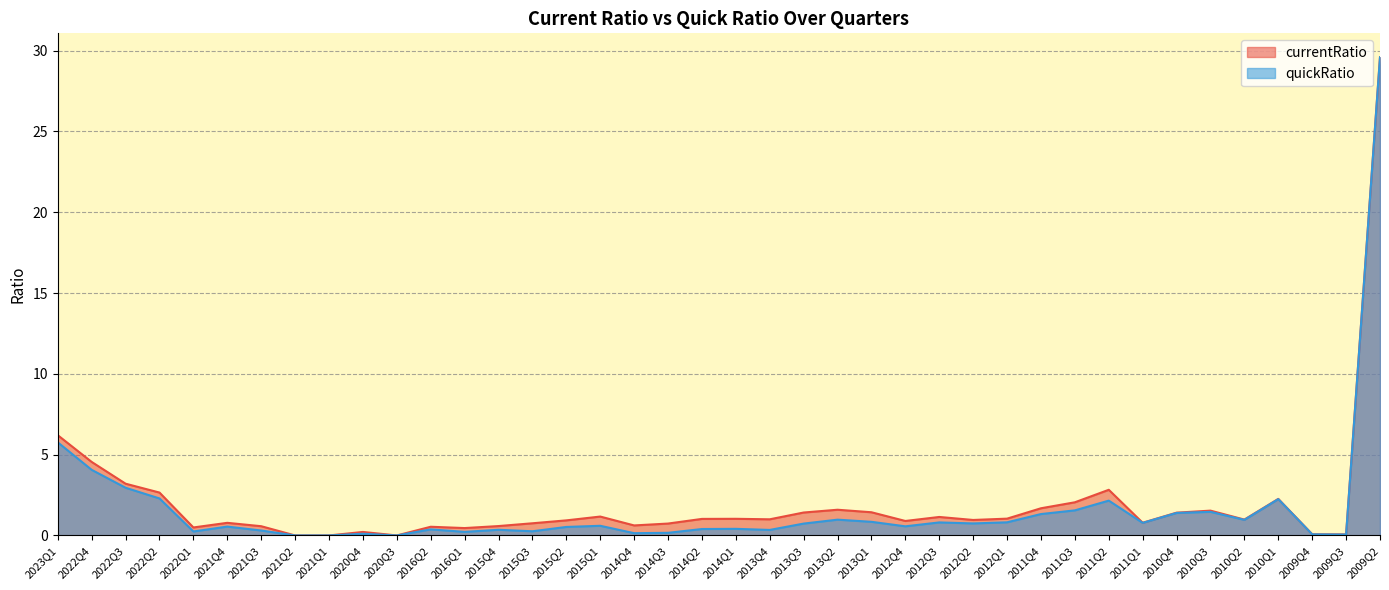

Which has a higher value, 2010Q4 or 2016Q2?

2010Q4